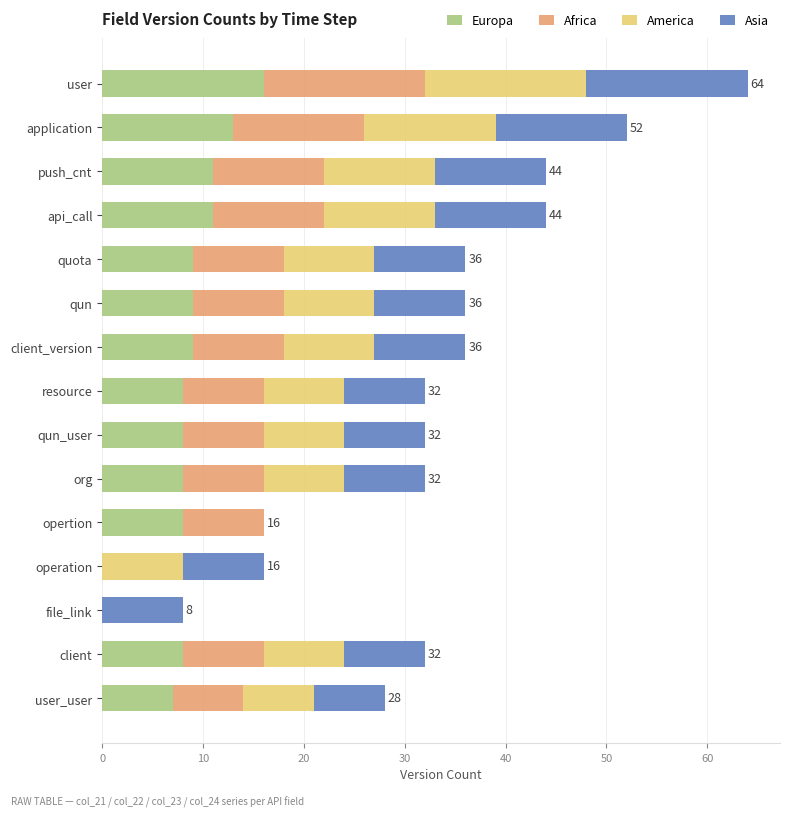

What is the total value across all series at push_cnt?

44